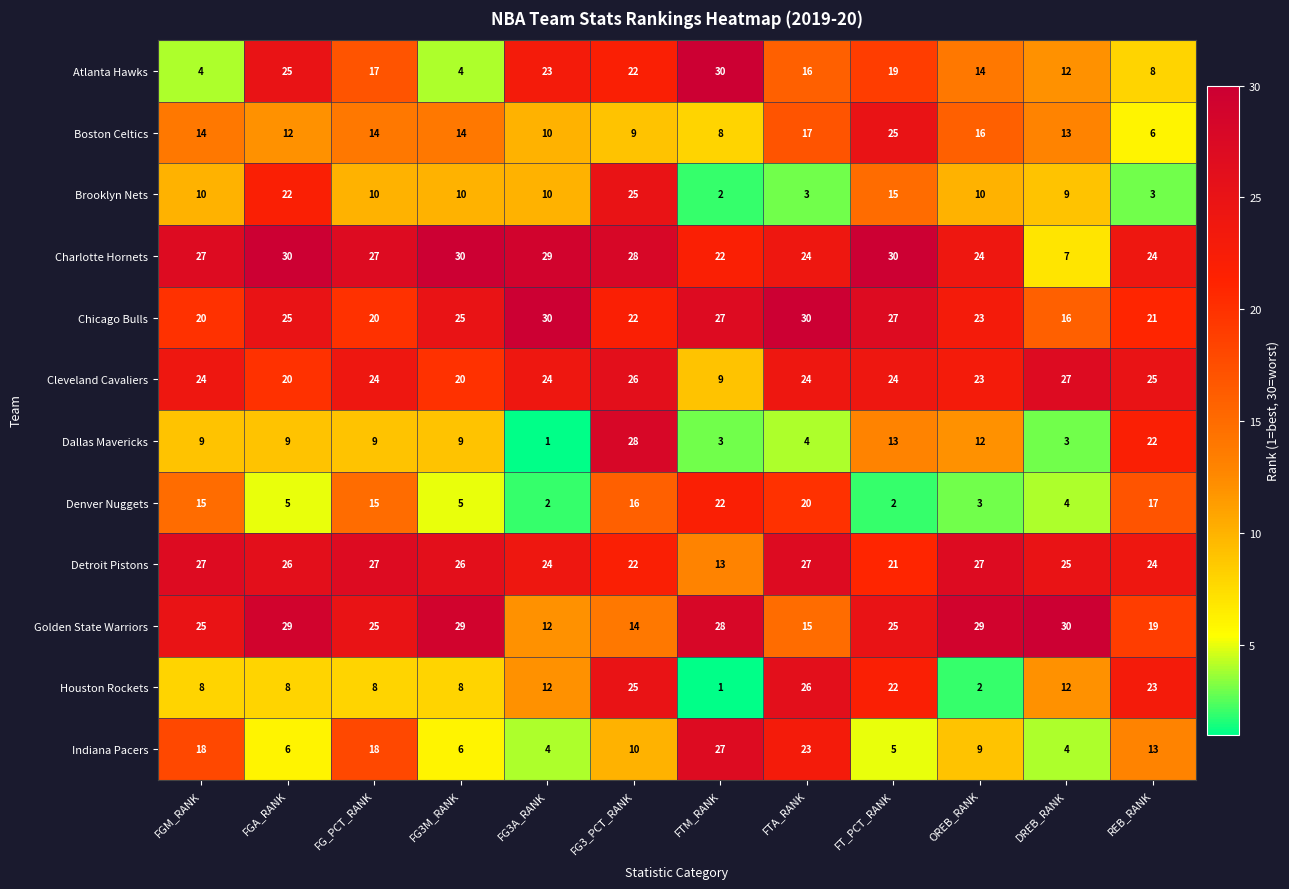

Where is Dallas Mavericks nearest to the value 14?

FT_PCT_RANK